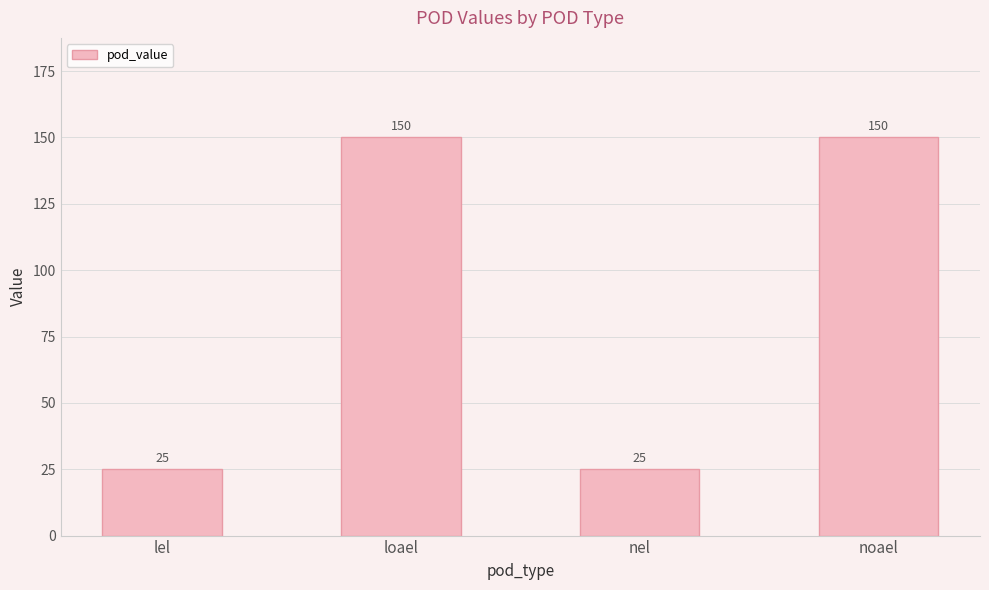

What is the change in value from lel to noael?

+125